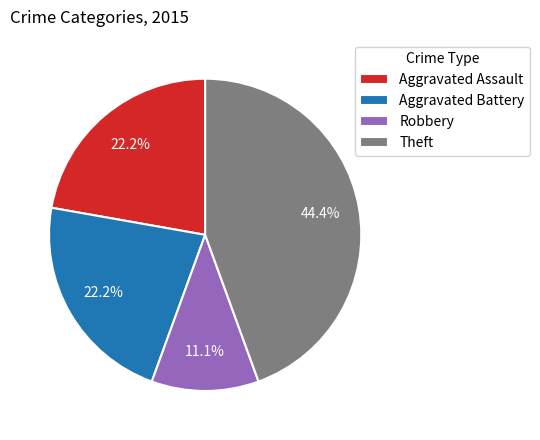

To the nearest percent, what percentage of the pie is Aggravated Assault?

22%